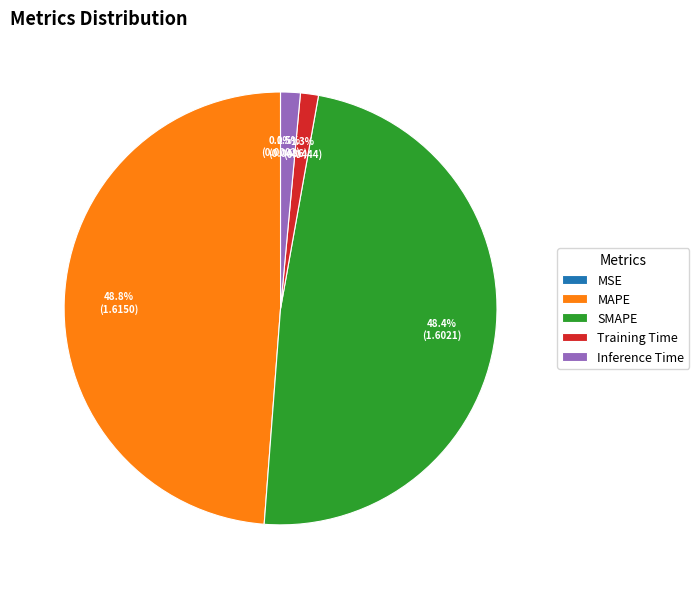

What portion of the pie excludes SMAPE?

51.6%